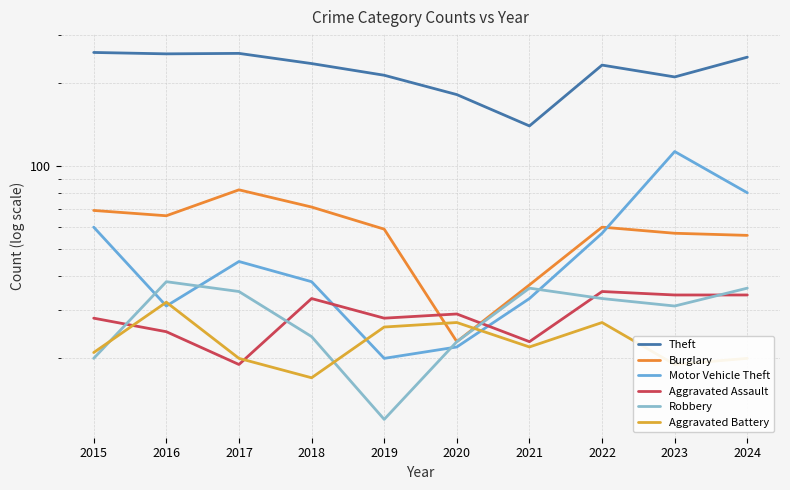

What is the sum of the Aggravated Battery values at 2023 and 2020?

46